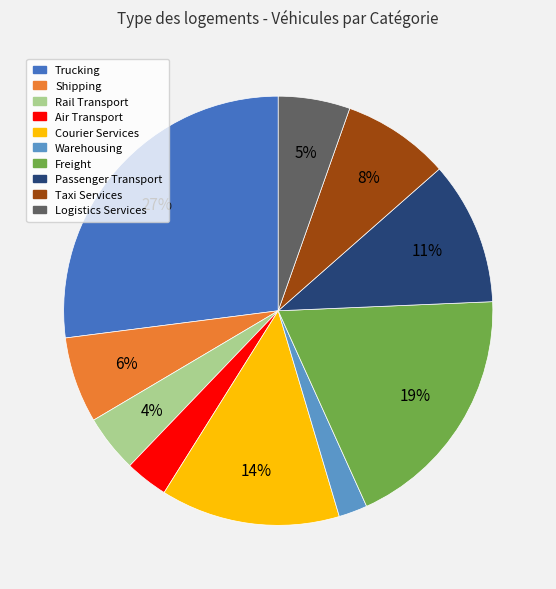

The Rail Transport slice represents 4% of the pie. True or false?

True